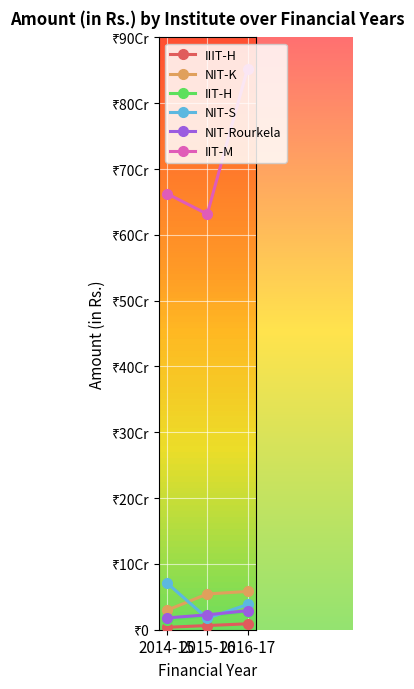

The value of NIT-Rourkela at 2014-15 is 3886529. True or false?

False